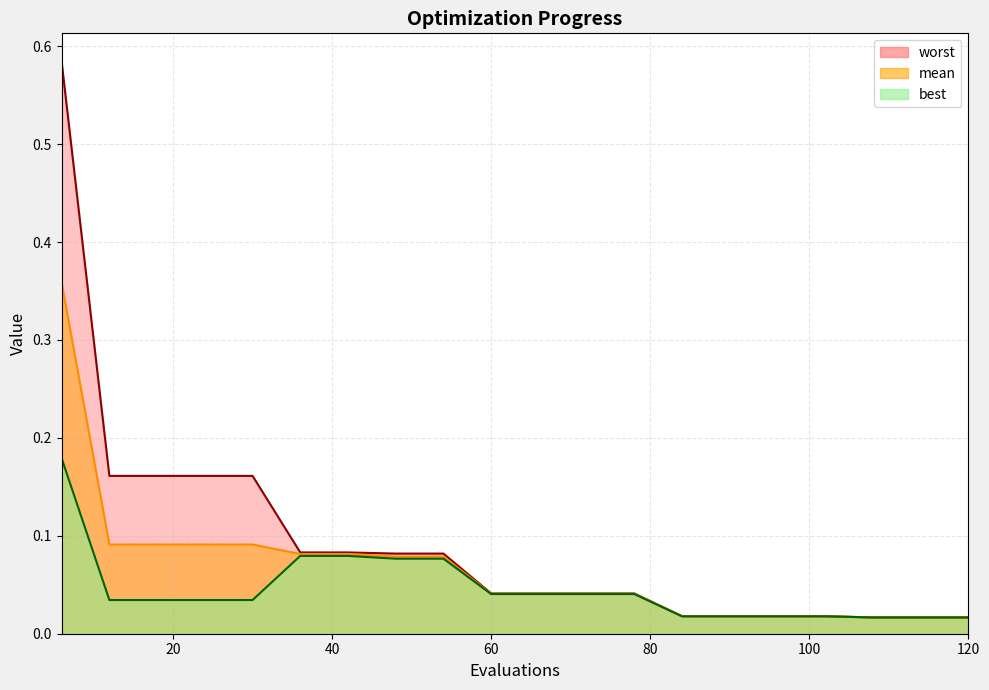

What is the difference between the maximum and minimum values in the mean series?

0.3